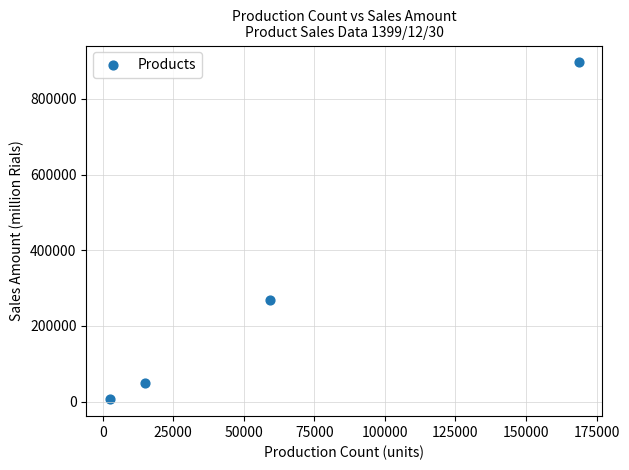

What Y value in the scatter plot is closest to 451240?

267835